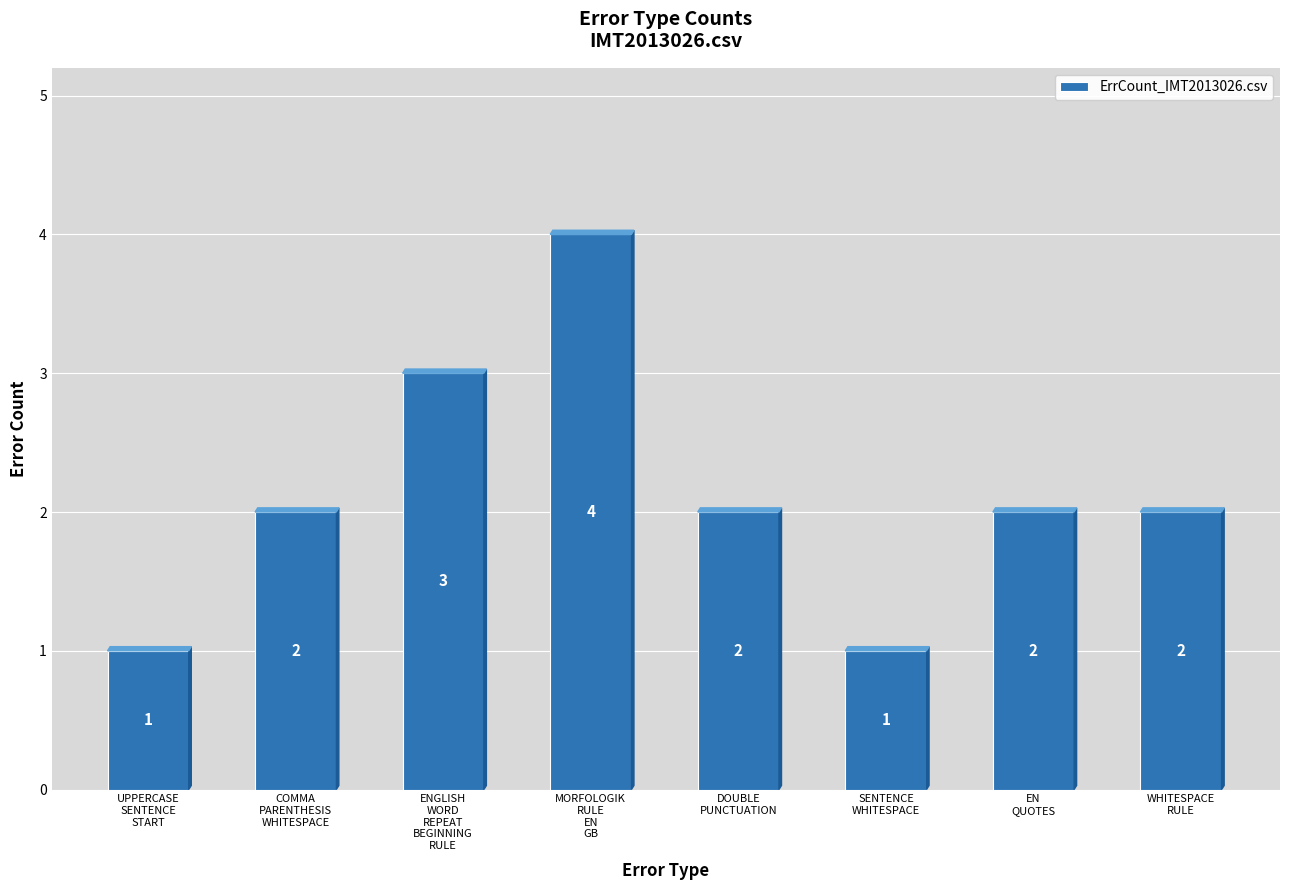

Reading left to right, what are all the values shown in this chart?

1	2	3	4	2	1	2	2